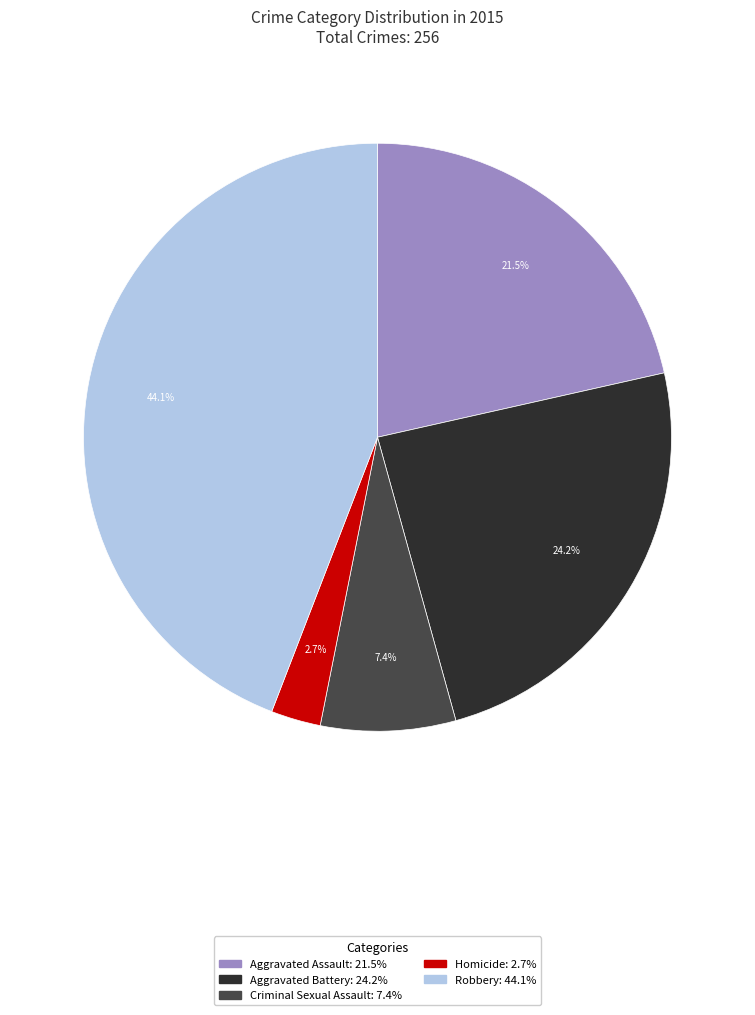

To the nearest percent, what portion does Homicide represent?

3%